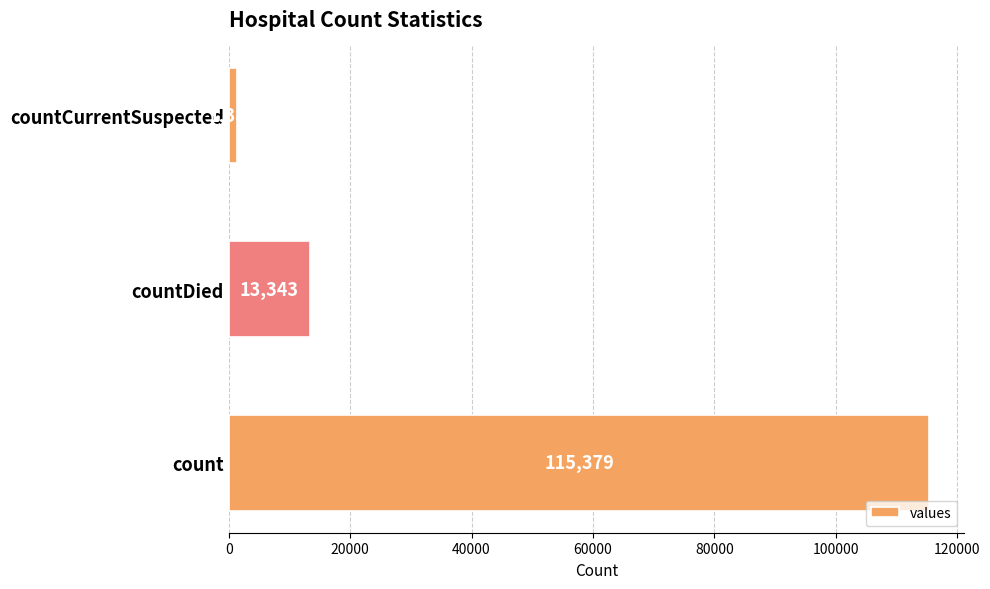

List the labels in order of value, largest first.

count, countDied, countCurrentSuspected